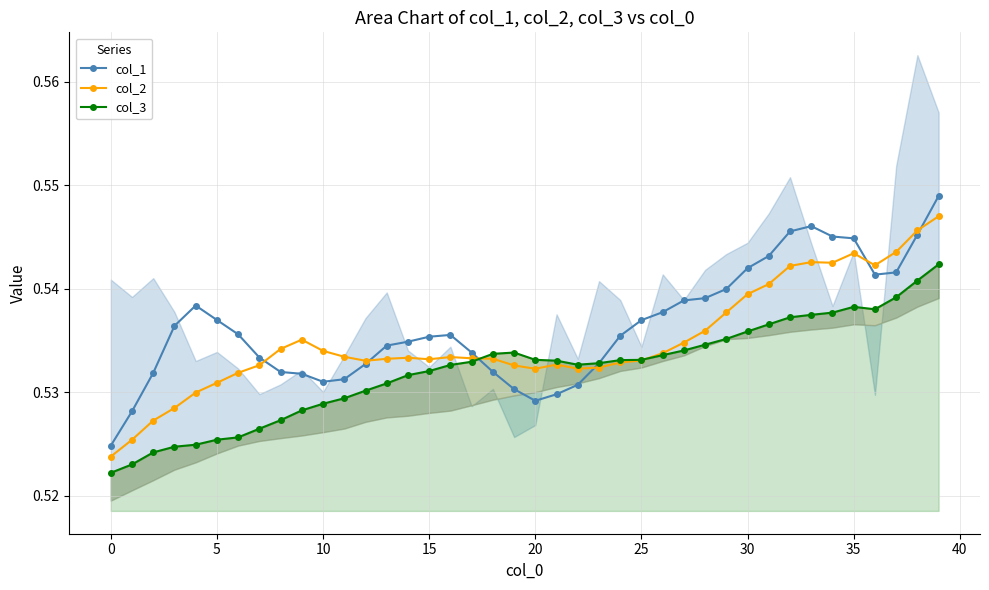

Count the col_2 values in the range 0 to 1.

40